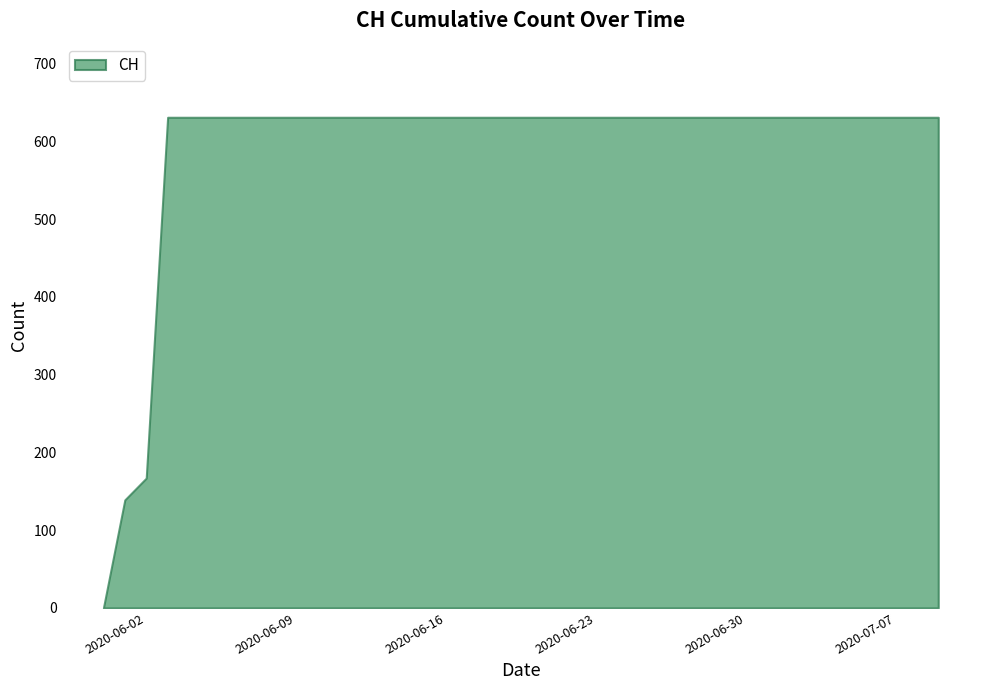

Between 2020-06-04 and 2020-06-28, which is larger?

2020-06-04